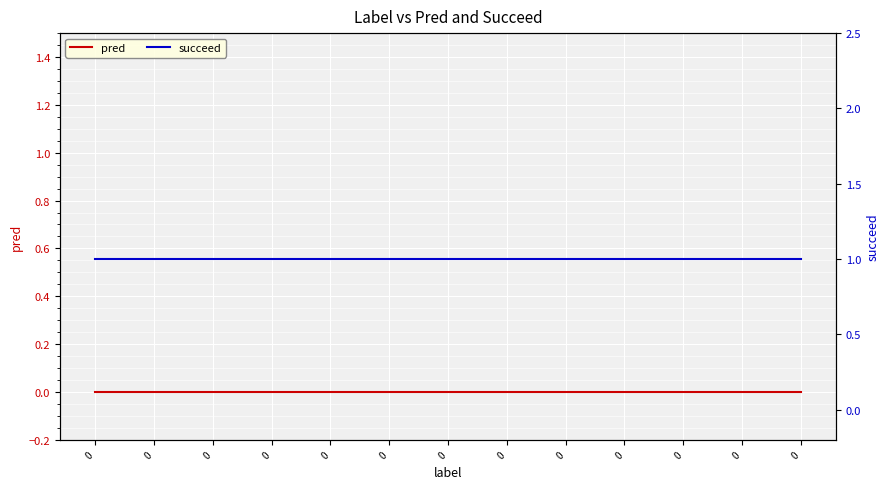

What is the sum of the succeed values at 0 and 0?

2